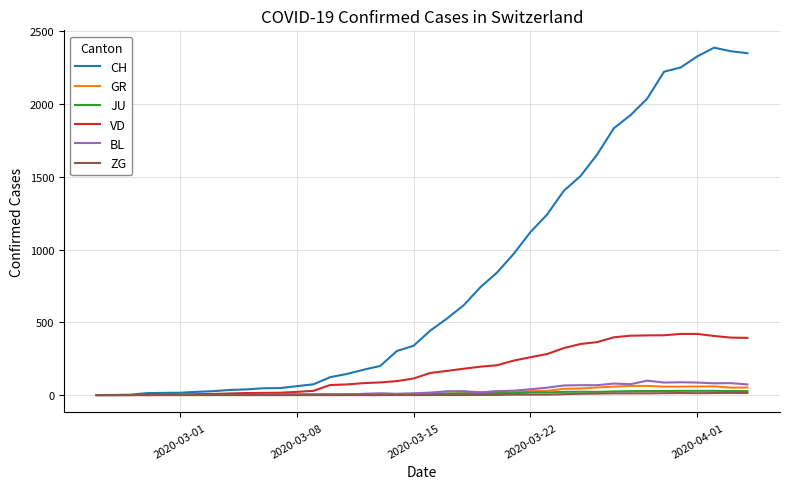

Which series has the largest total across all categories?

CH